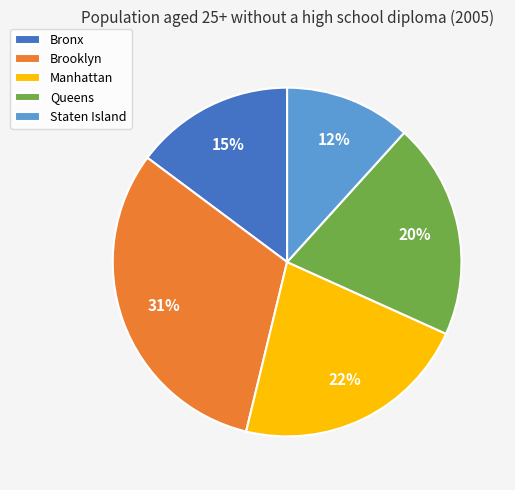

What percentage is the Staten Island slice, to the nearest percent?

12%